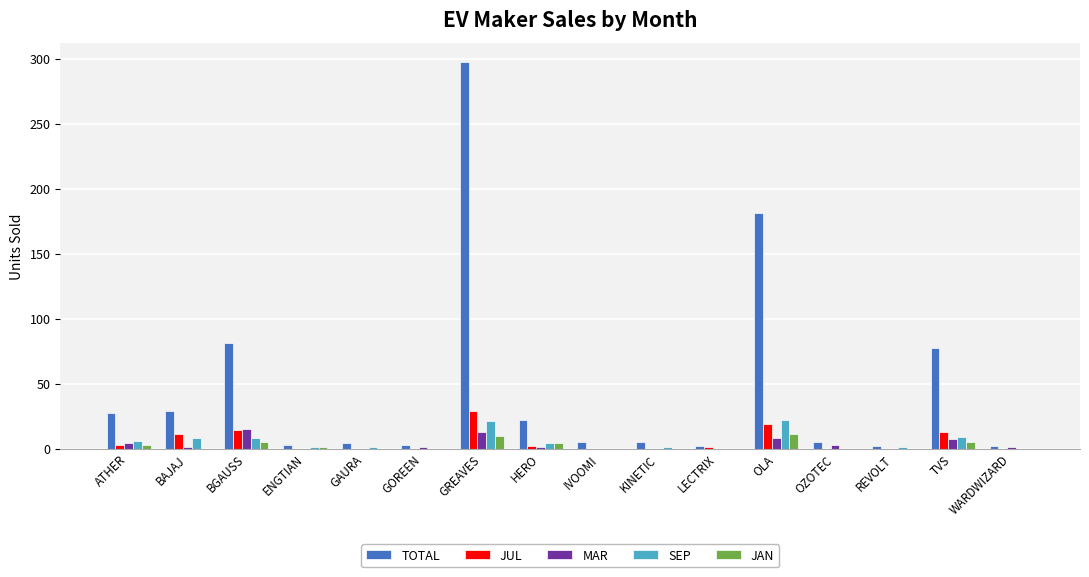

Is it true that JAN equals 0 at IVOOMI?

True